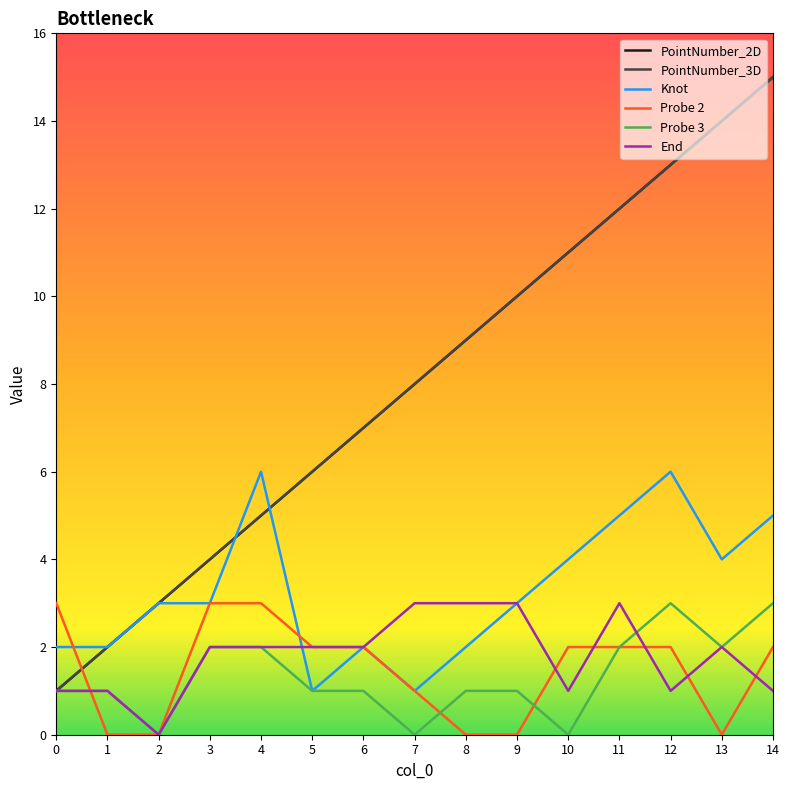

Which series has the largest total across all categories?

PointNumber_2D